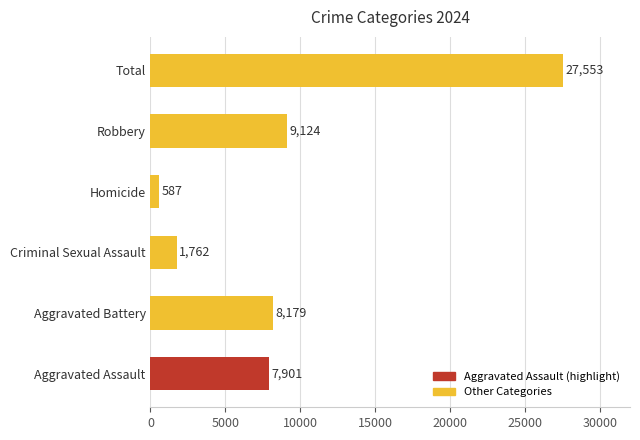

List the labels in order of value, smallest first.

Homicide, Criminal Sexual Assault, Aggravated Assault, Aggravated Battery, Robbery, Total